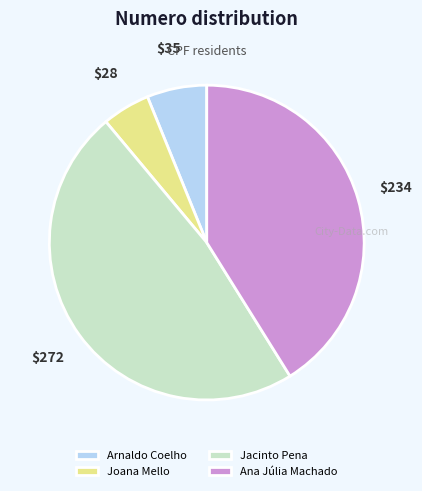

Is the sum of Arnaldo Coelho and Jacinto Pena greater than half?

Yes